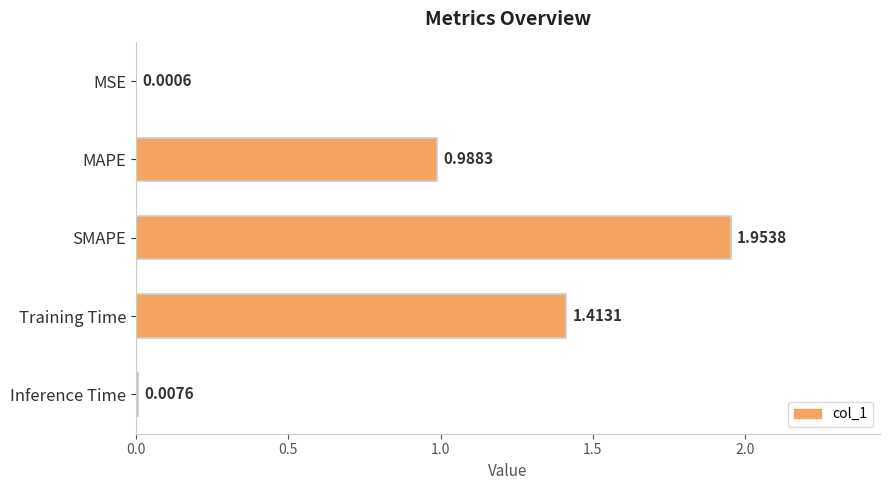

Where is the data nearest to the value 0?

MSE